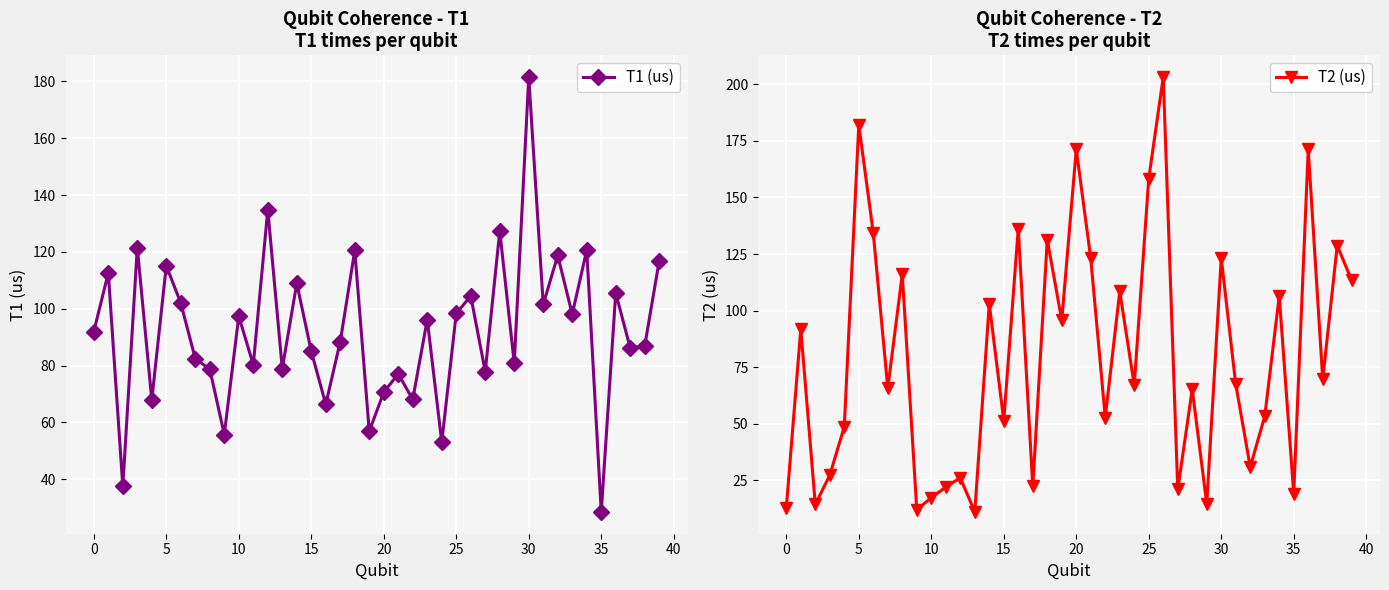

At how many categories does at least one series exceed 33?

39